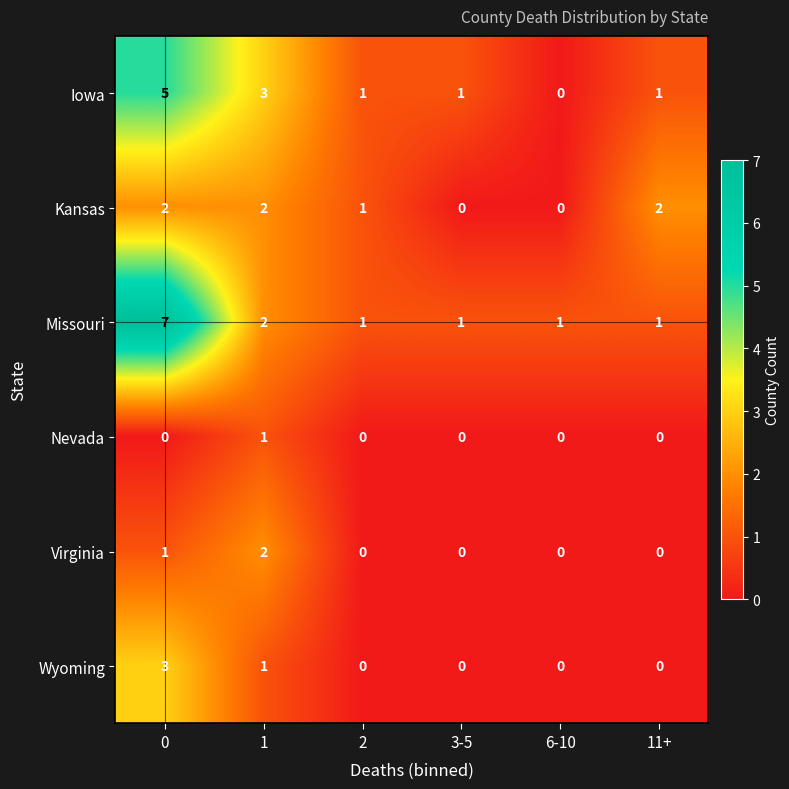

Which series changed the most between 0 and 3-5?

Missouri